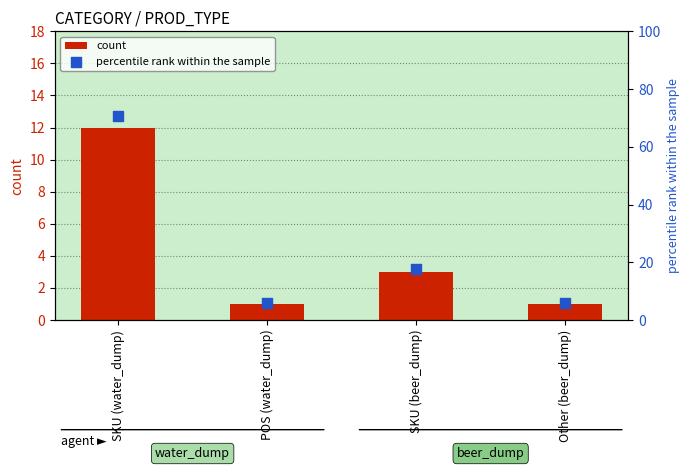

Is the value of percentile rank within the sample at Other (beer_dump) greater than the value of count at Other (beer_dump)?

Yes